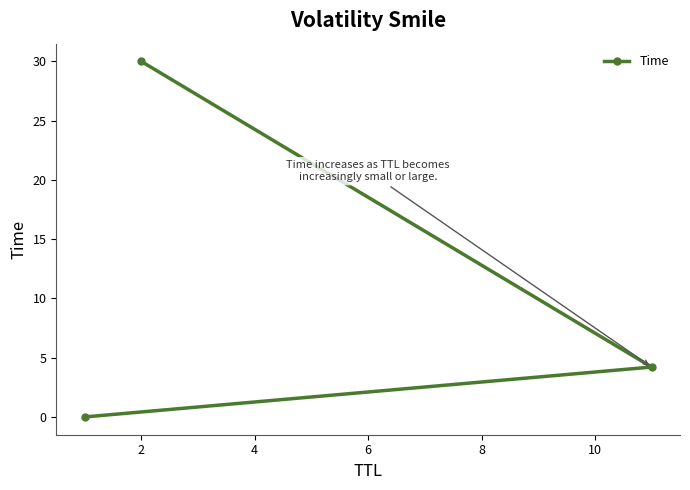

What is the value of the 2nd point from the left?

30.0